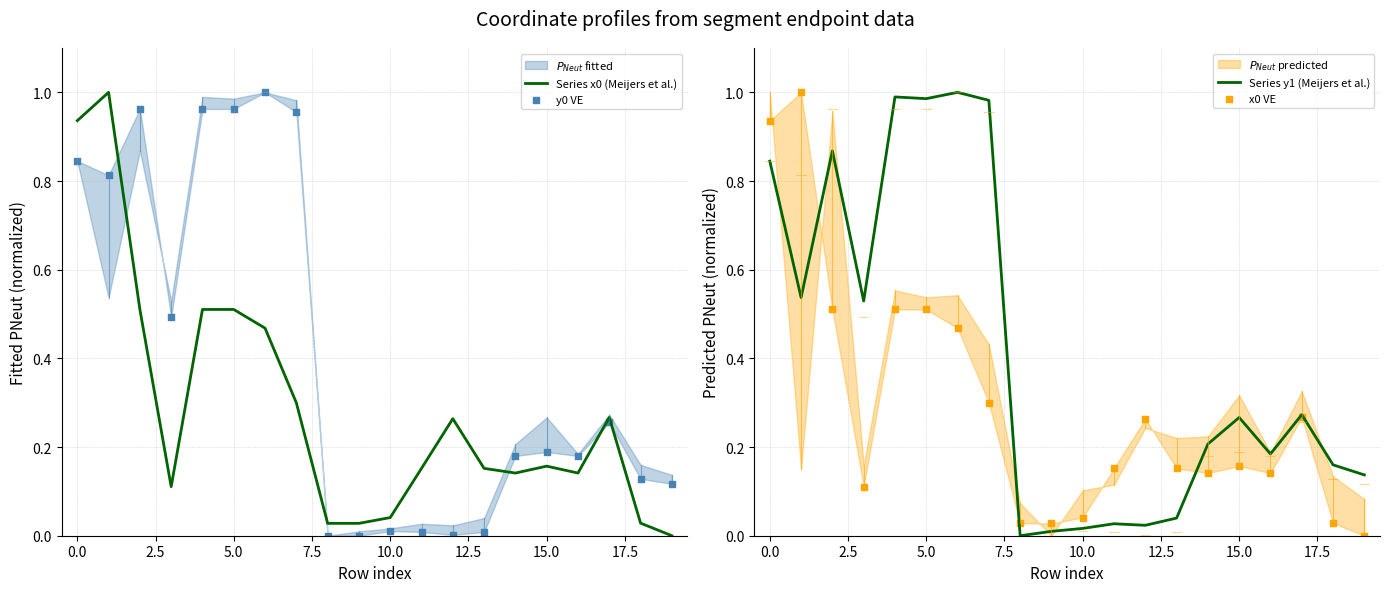

Which series has the largest total across all categories?

Series y1 (Meijers et al.)